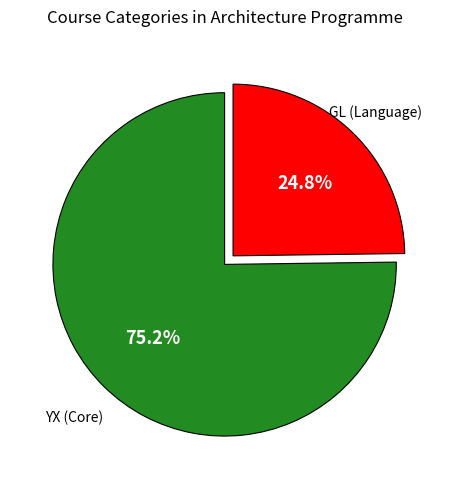

How many segments does this pie chart have?

2